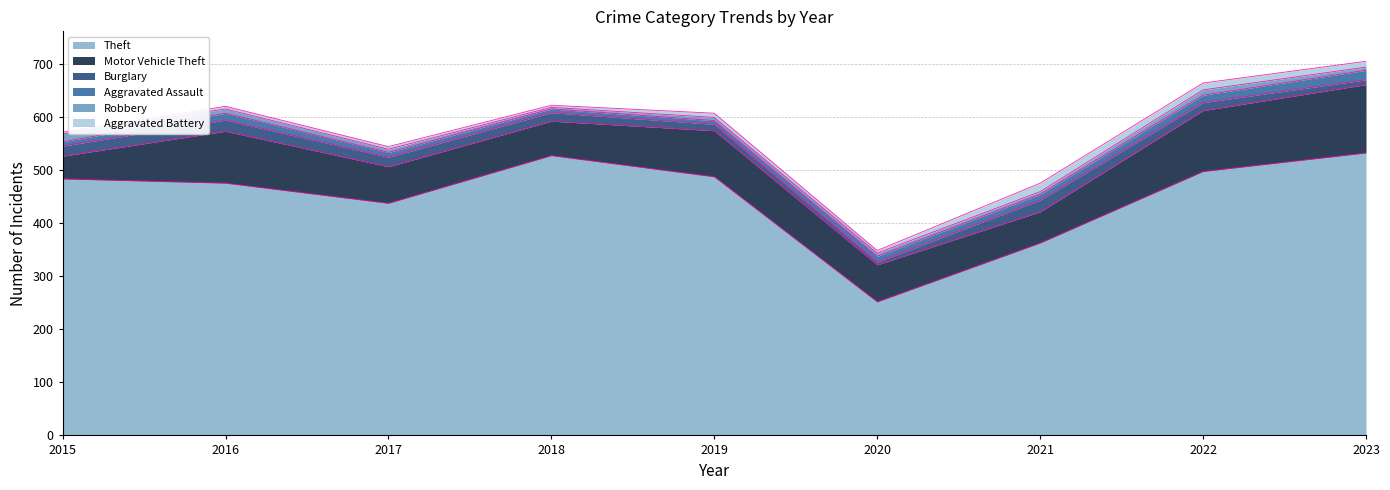

At which category is the sum across all series the highest?

2023